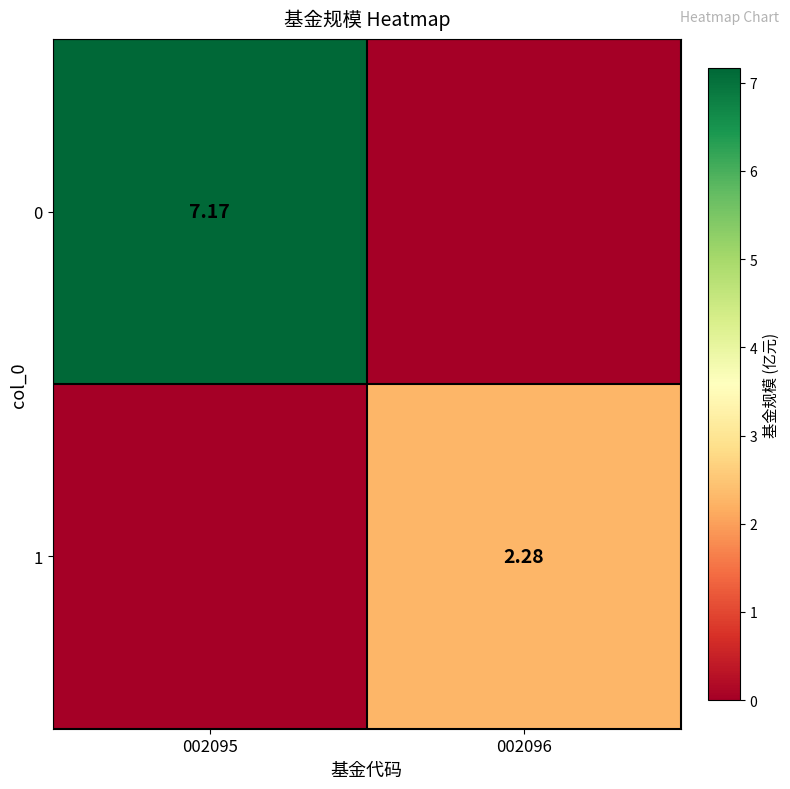

Is the value of 0 at 002095 greater than the value of 1 at 002096?

Yes